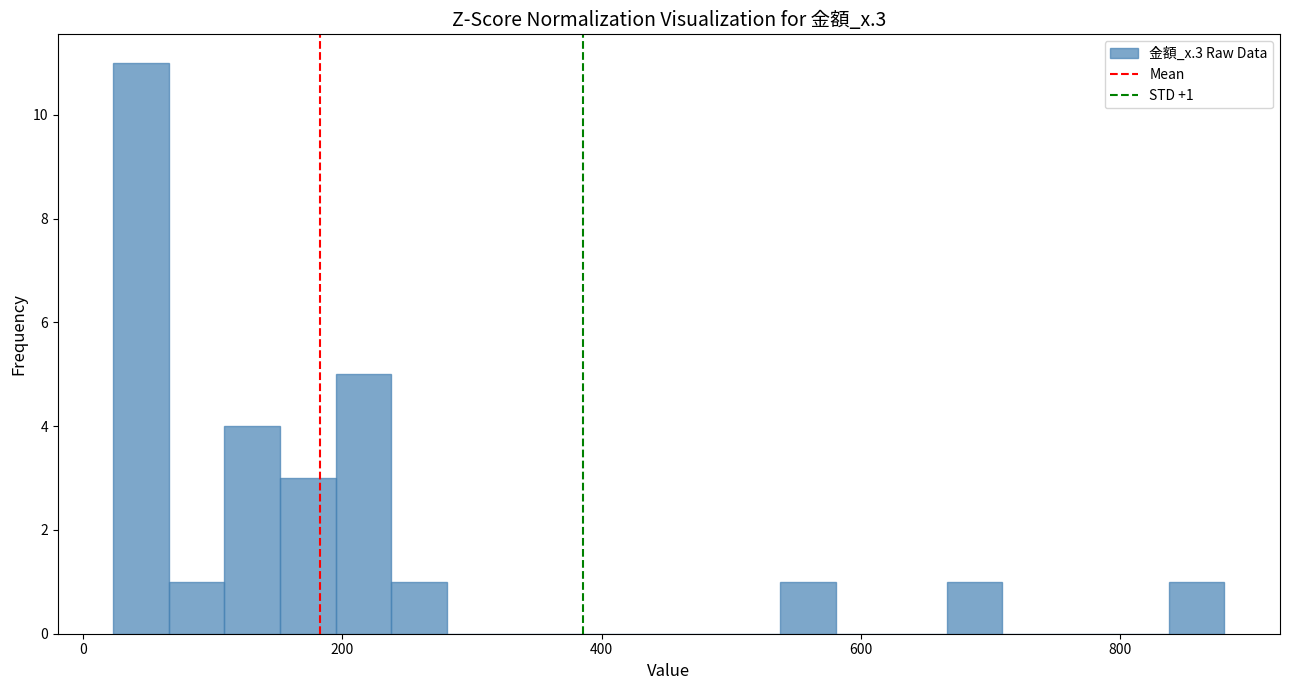

Around what value on the x-axis is the tallest bar? Give the approximate position of its centre, as read against the axis.

40